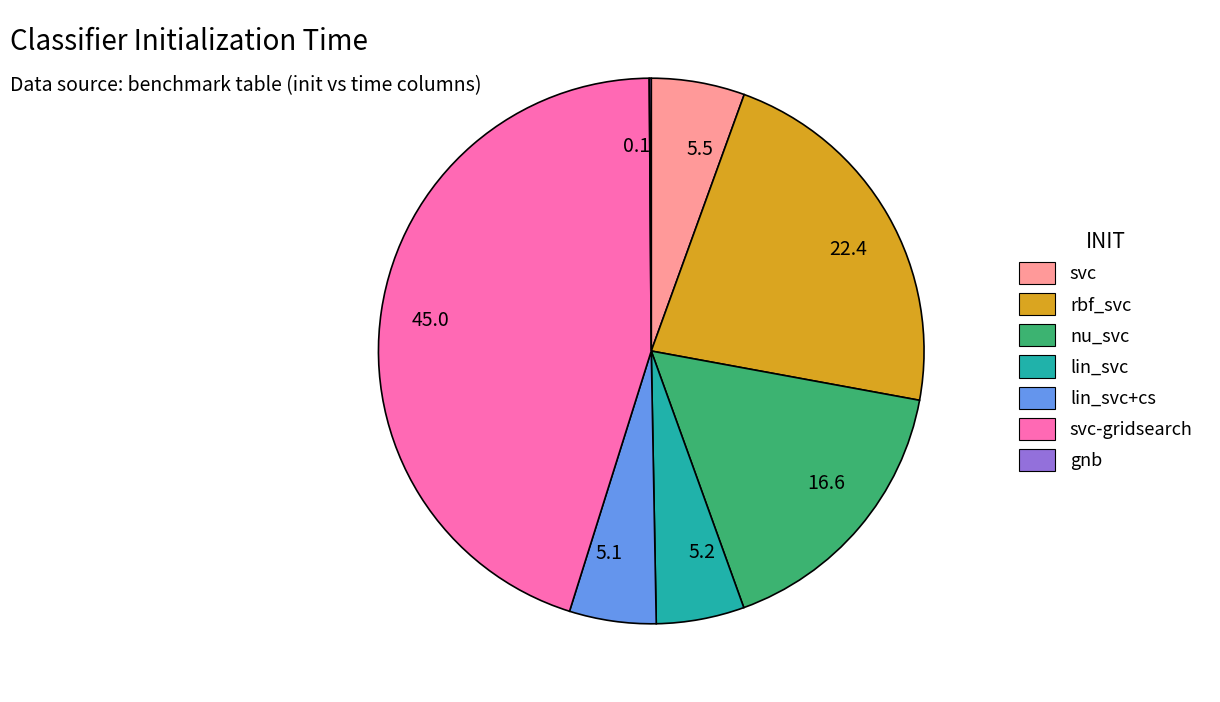

What is the ratio of the value at 22.4 to the value at 45.0?

0.5